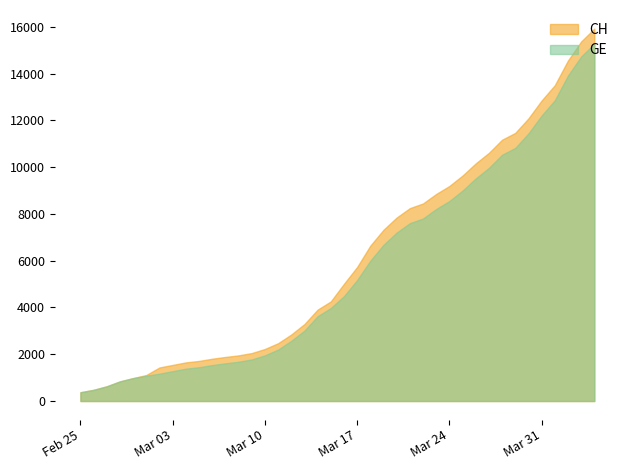

Reading left to right, transcribe all the data shown in this chart.

CH: 2020-02-25=375	2020-02-26=479	2020-02-27=630	2020-02-28=840	2020-02-29=981	2020-03-01=1113	2020-03-02=1436	2020-03-03=1544	2020-03-04=1652	2020-03-05=1715	2020-03-06=1809	2020-03-07=1885	2020-03-08=1952	2020-03-09=2051	2020-03-10=2226	2020-03-11=2472	2020-03-12=2845	2020-03-13=3291	2020-03-14=3908	2020-03-15=4259	2020-03-16=5012	2020-03-17=5731	2020-03-18=6644	2020-03-19=7323	2020-03-20=7847	2020-03-21=8249	2020-03-22=8449	2020-03-23=8855	2020-03-24=9196	2020-03-25=9642	2020-03-26=10162	2020-03-27=10613	2020-03-28=11175	2020-03-29=11467	2020-03-30=12086	2020-03-31=12852	2020-04-01=13505	2020-04-02=14561	2020-04-03=15375	2020-04-04=15926
GE: 2020-02-25=375	2020-02-26=479	2020-02-27=630	2020-02-28=840	2020-02-29=981	2020-03-01=1083	2020-03-02=1171	2020-03-03=1278	2020-03-04=1384	2020-03-05=1447	2020-03-06=1538	2020-03-07=1614	2020-03-08=1681	2020-03-09=1780	2020-03-10=1955	2020-03-11=2201	2020-03-12=2574	2020-03-13=3010	2020-03-14=3627	2020-03-15=3978	2020-03-16=4485	2020-03-17=5174	2020-03-18=6002	2020-03-19=6681	2020-03-20=7205	2020-03-21=7607	2020-03-22=7807	2020-03-23=8213	2020-03-24=8554	2020-03-25=9000	2020-03-26=9520	2020-03-27=9971	2020-03-28=10533	2020-03-29=10825	2020-03-30=11444	2020-03-31=12210	2020-04-01=12863	2020-04-02=13919	2020-04-03=14733	2020-04-04=15284